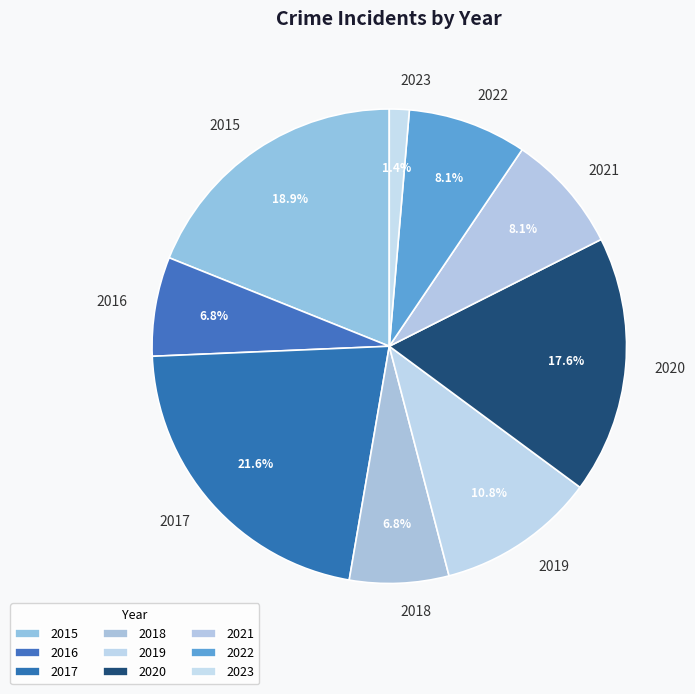

Which slice is the smallest?

2023